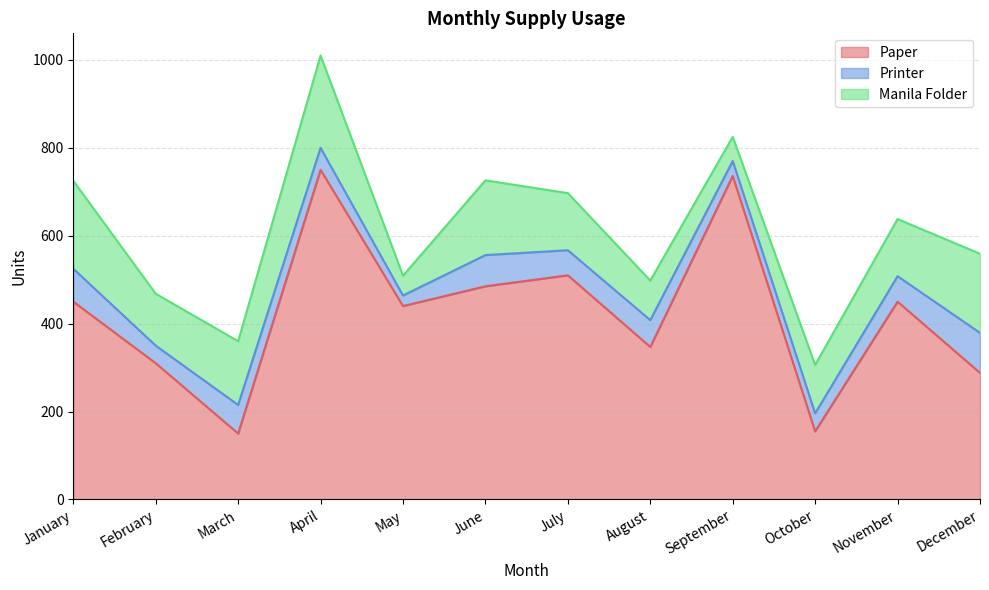

At which category does Printer reach its first local peak?

March